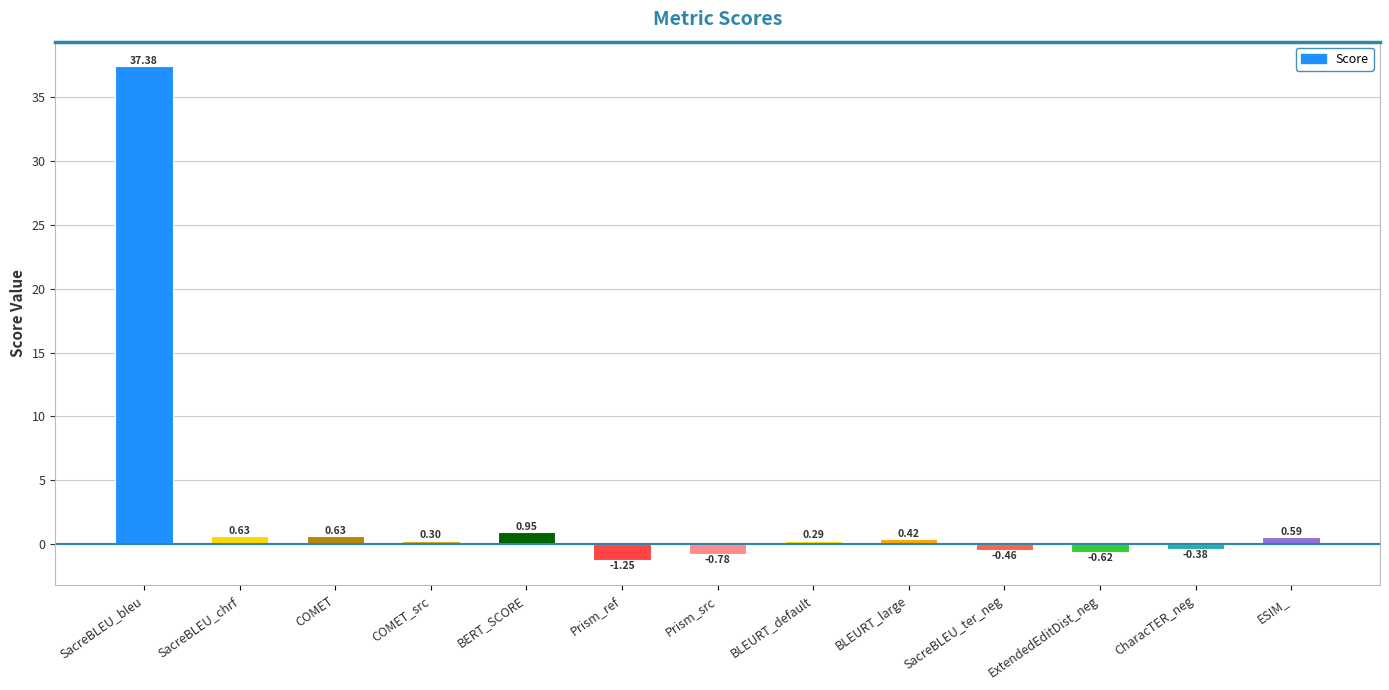

Where is the data nearest to the value 18?

BERT_SCORE